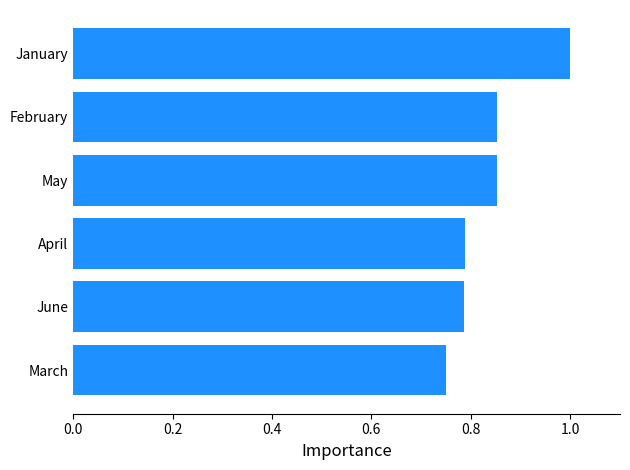

True or false: the data shows 1.7 at January.

False